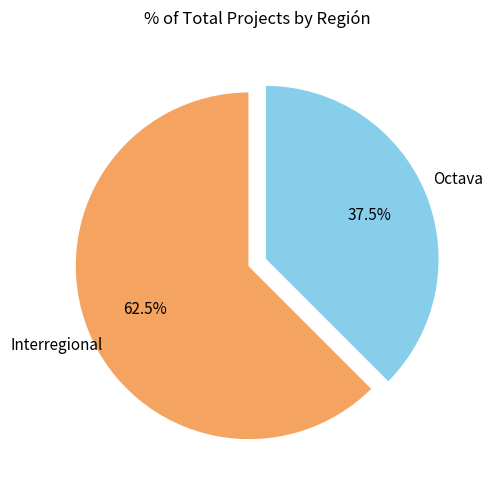

Is there a majority slice in this chart?

Yes